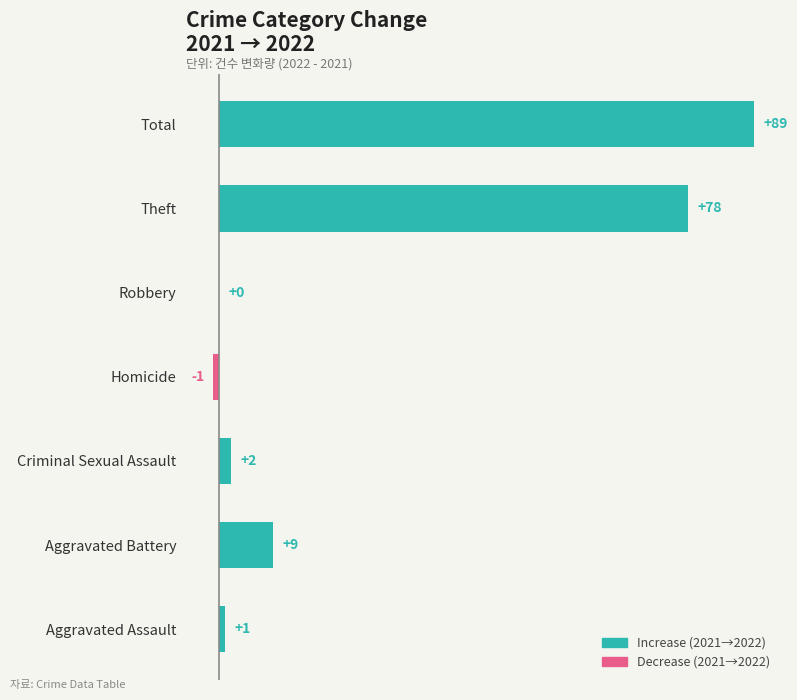

Which category has the highest value across all series?

Total